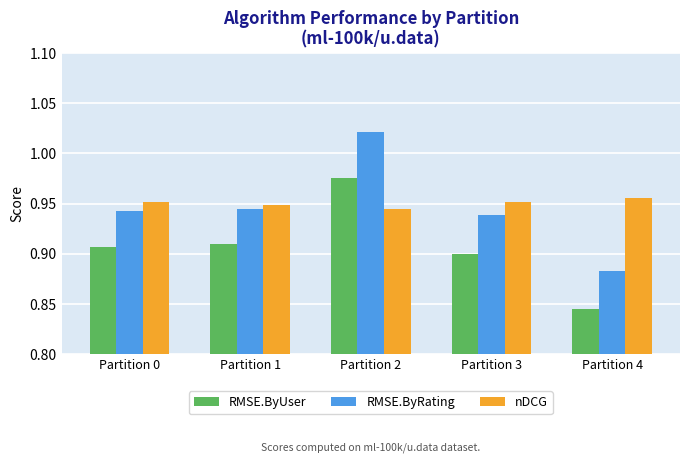

What is the spread (max minus min) of values at Partition 2?

0.1